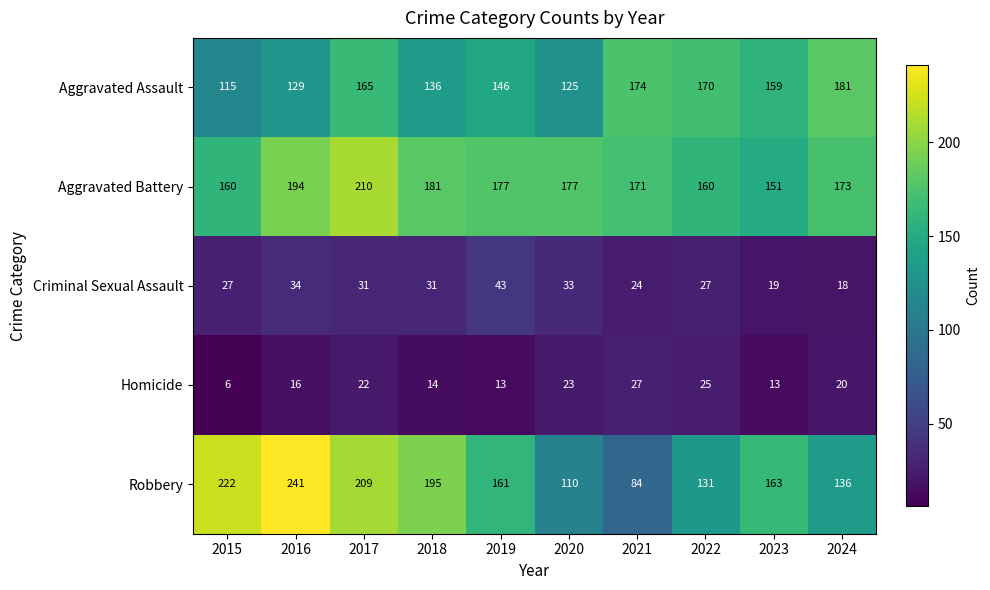

Which series has the widest spread of values?

Robbery